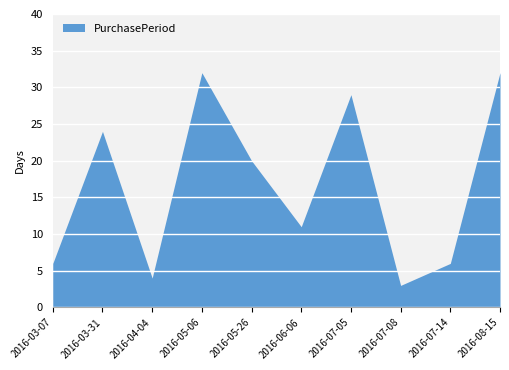

The value at 2016-06-06 is 5. True or false?

False